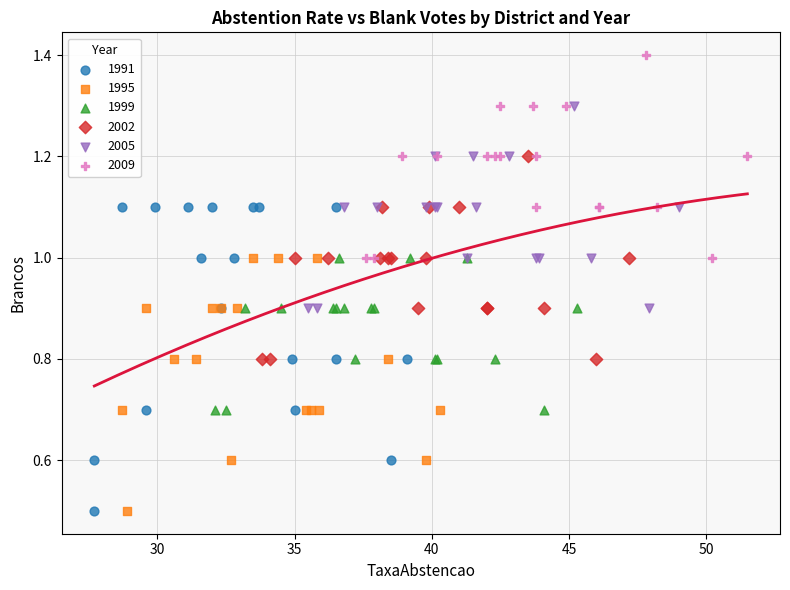

Which series has the largest Y range (max minus min)?

1991